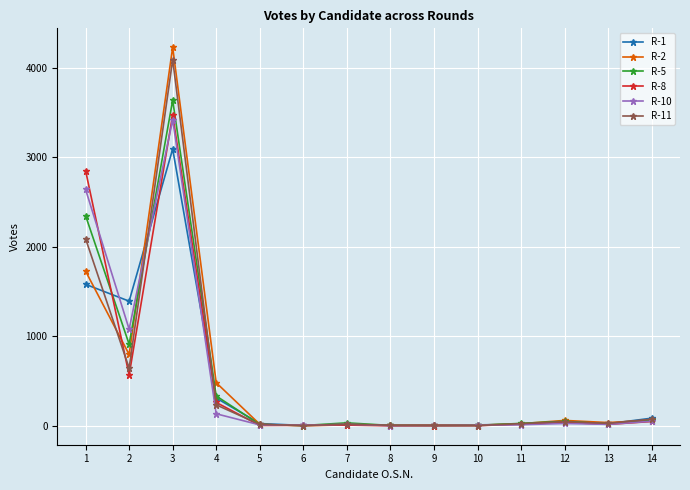

At which category is the sum across all series the highest?

3